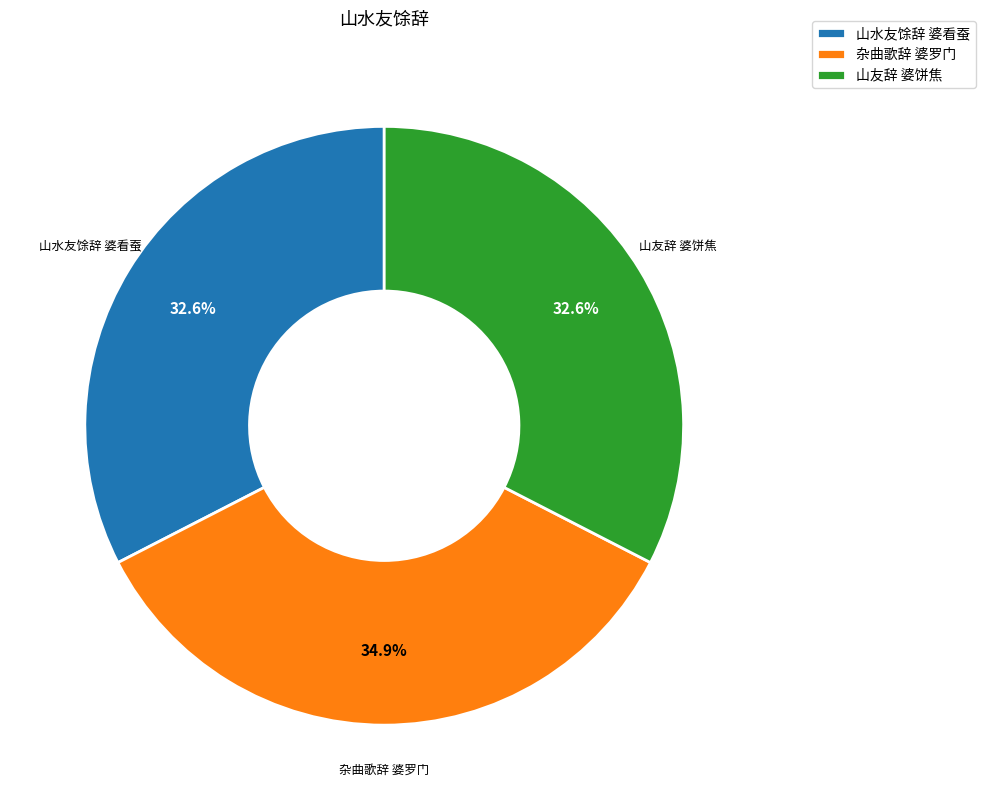

What is the largest slice in the pie chart?

杂曲歌辞 婆罗门